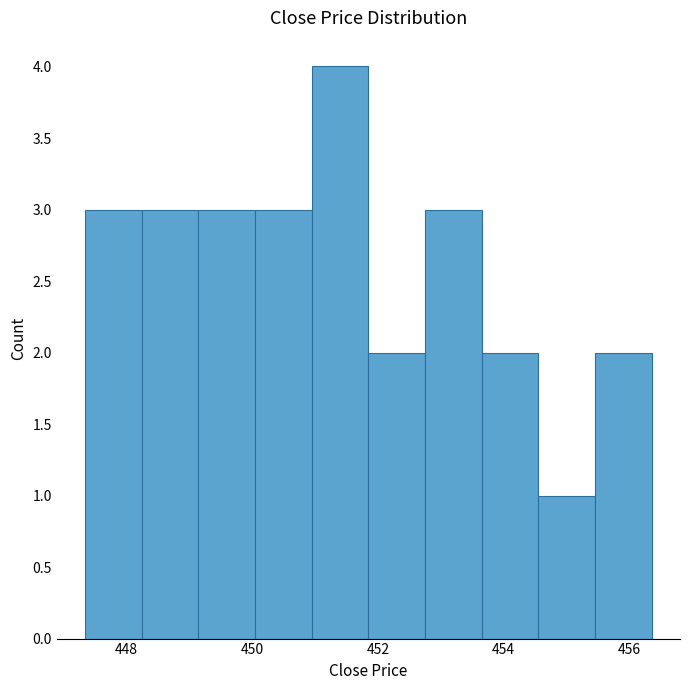

How tall is the bar that spans 447.35 to 448.25 on the x-axis? Neither the bar edges nor the heights are printed on the chart, so give them approximately, as read against the axes.

3